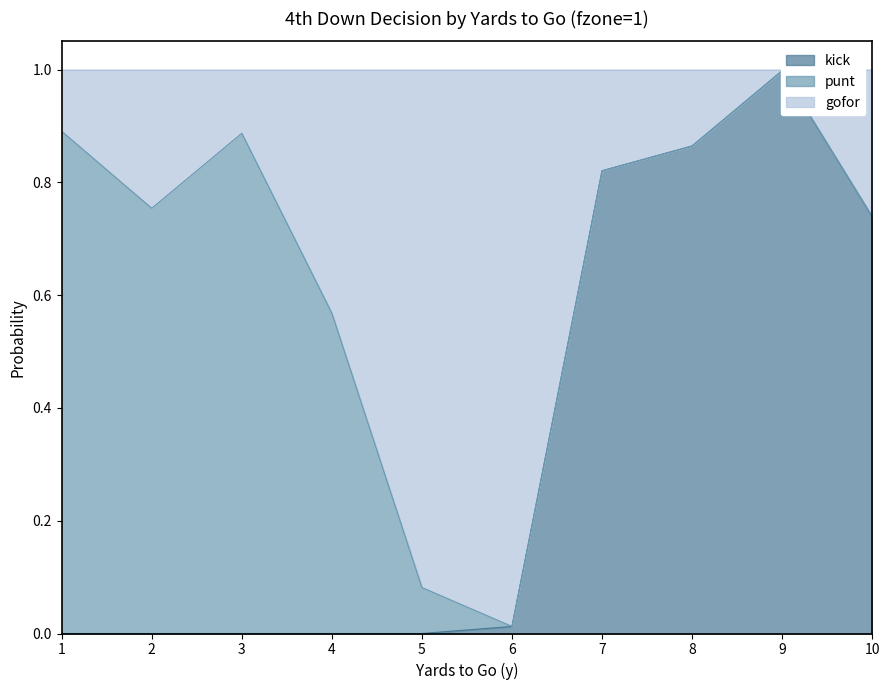

True or false: gofor and kick cross at least once.

False